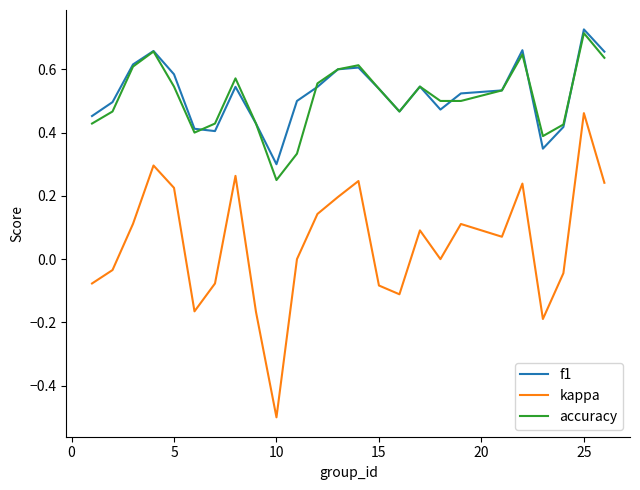

What is the minimum value shown in the chart?

-0.5